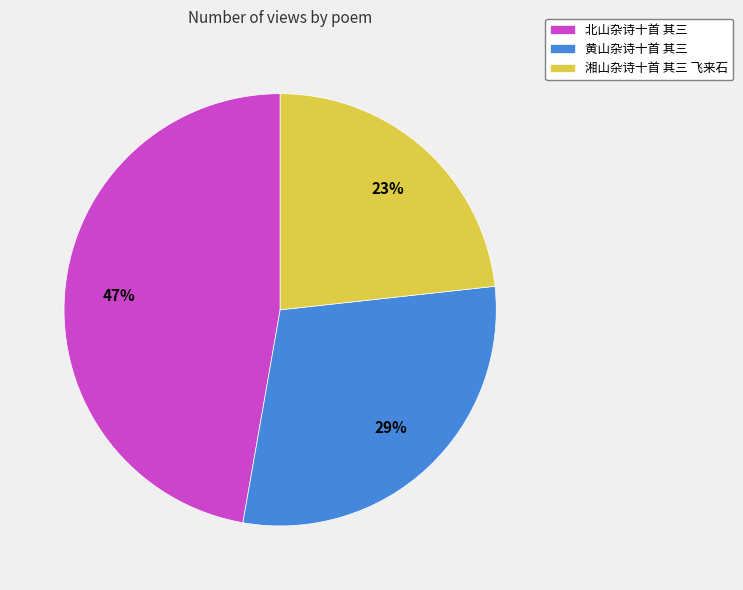

To the nearest percent, what percentage of the pie is 北山杂诗十首 其三?

47%